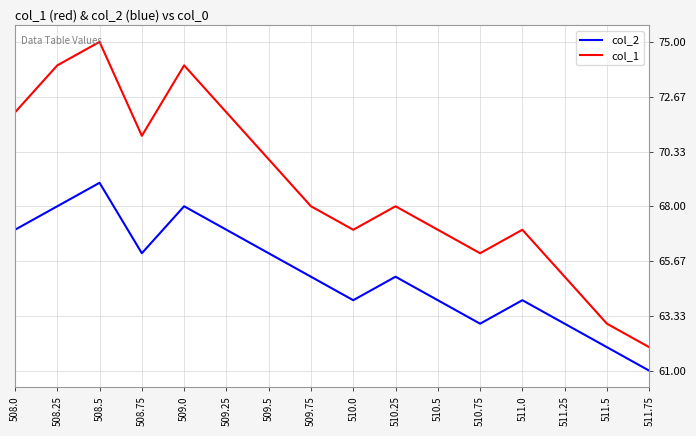

What is the sum of the col_1 values at 511.75 and 511.0?

129